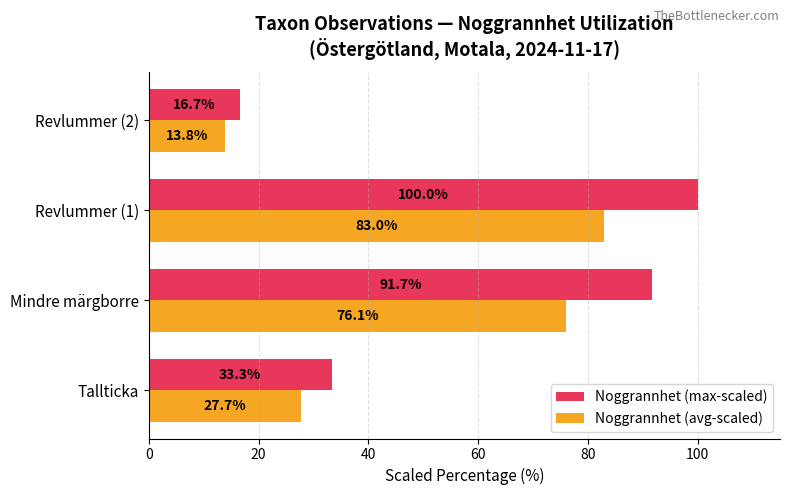

Rank the series by their maximum value, from lowest to highest.

Noggrannhet (avg-scaled), Noggrannhet (max-scaled)